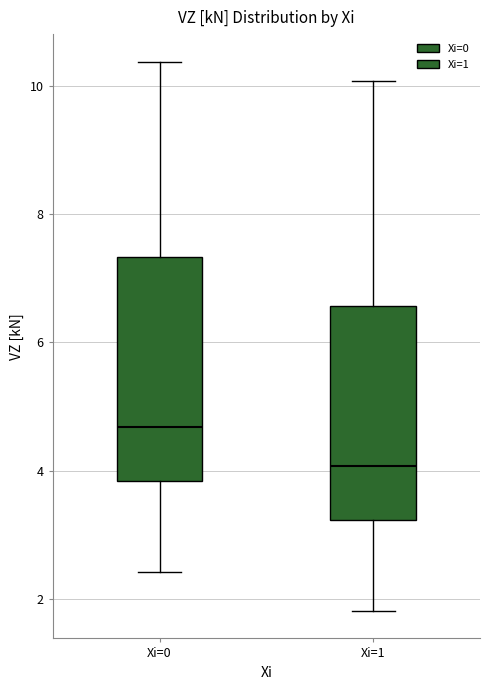

Reading left to right, read every box against the y-axis: the position of its median line, the range the box covers, and the ends of its whiskers. The values are not printed on the chart, so give them approximately, as read against the axis.

Xi=0: median 4.6, box 3.8 to 7.4, whiskers 2.4 to 10.4
Xi=1: median 4.0, box 3.2 to 6.6, whiskers 1.8 to 10.0